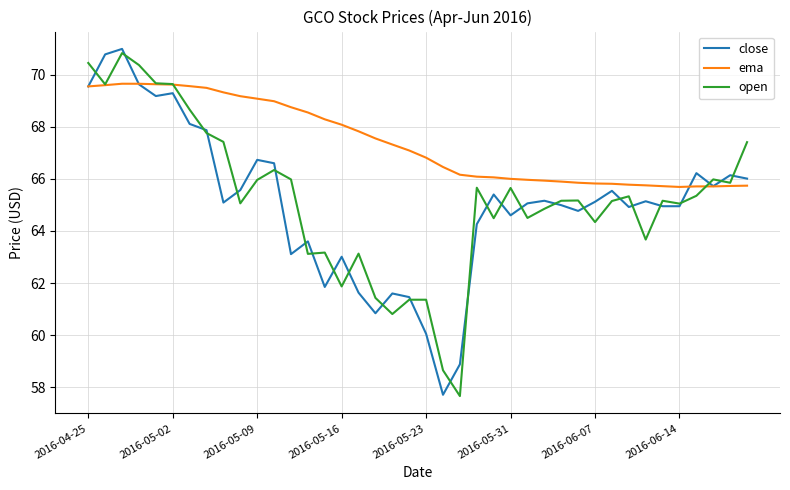

Which series has the largest total across all categories?

ema